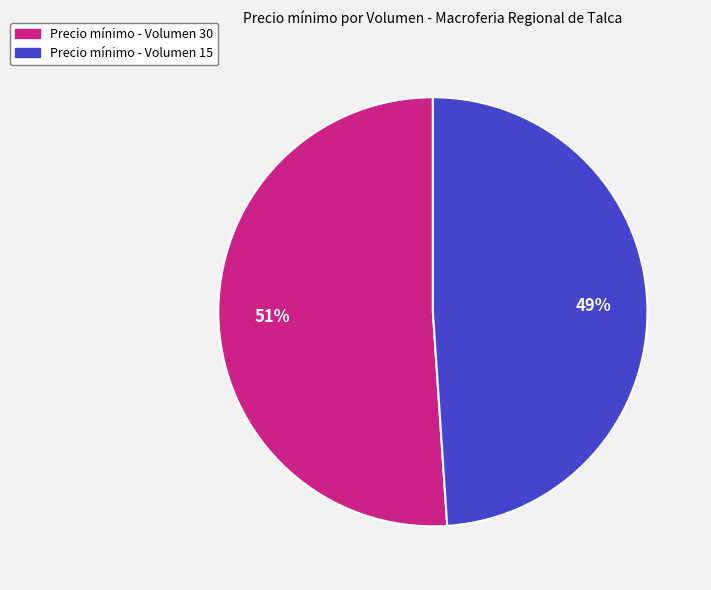

Is there any slice that represents more than half of the pie?

Yes